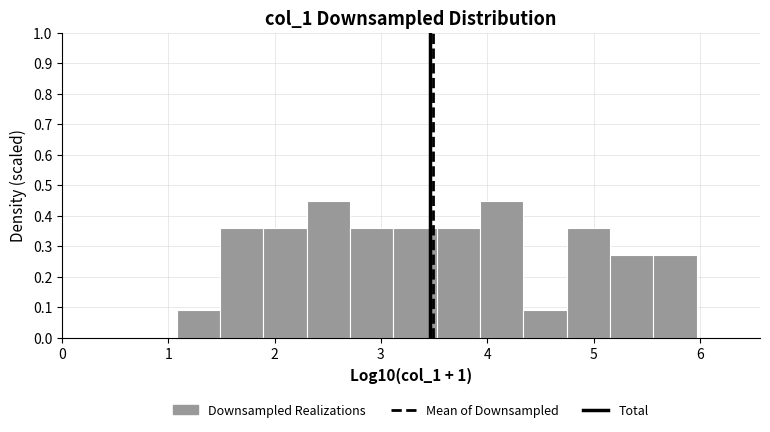

What is the height of the bar covering 4.7 to 5.2 on the x-axis? Neither the bar edges nor the heights are printed on the chart, so give them approximately, as read against the axes.

0.36